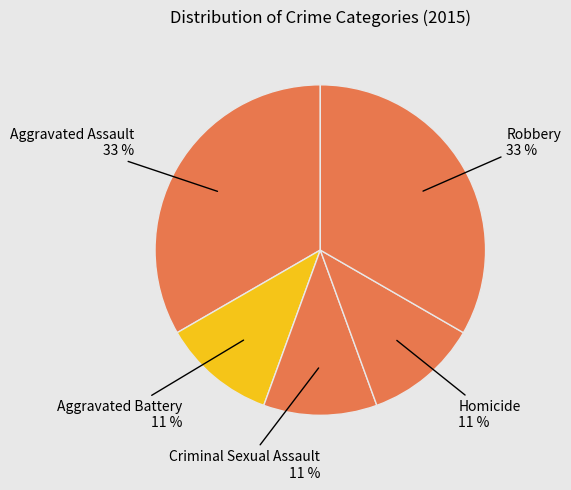

How many slices are in this pie chart?

5